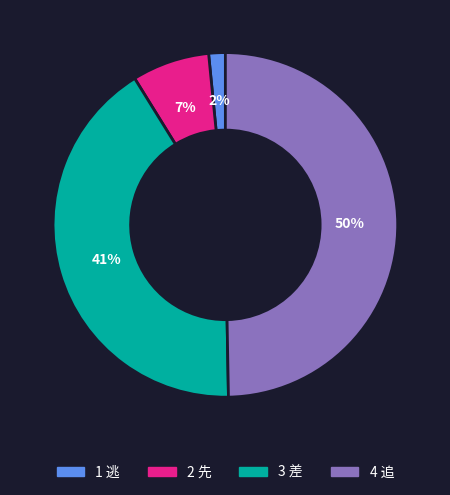

To the nearest percent, what is the difference between the largest and smallest slice percentages?

48%